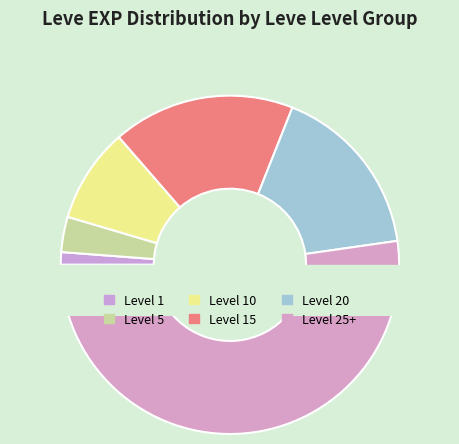

Does any single category account for the majority?

No